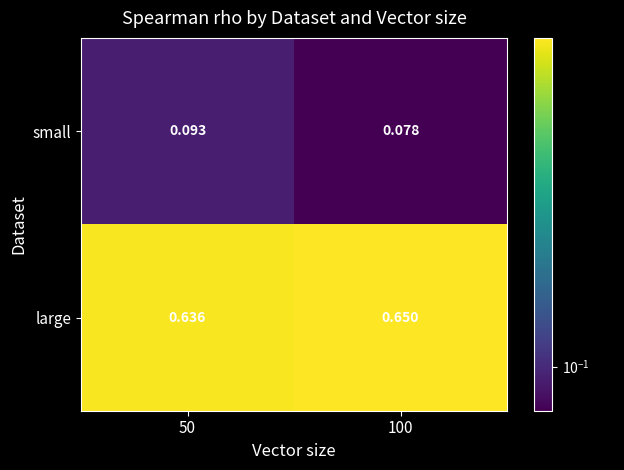

Between 50 and 100, which series saw the biggest shift?

small